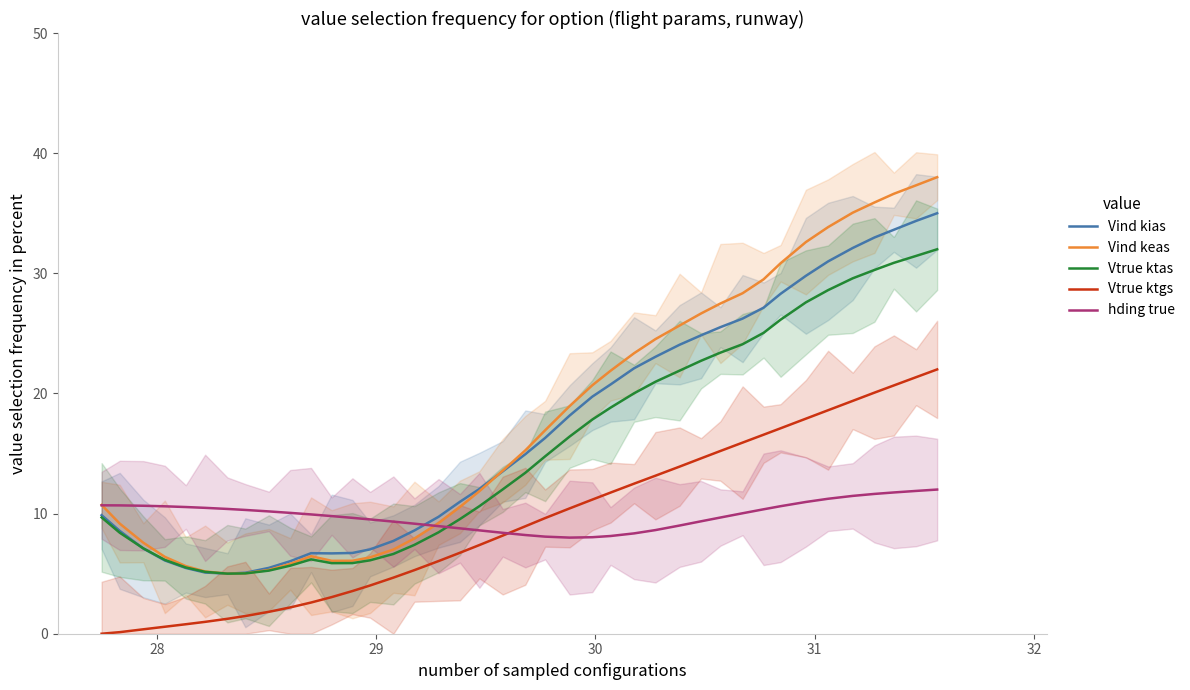

What is the minimum value for Vind keas?

5.0